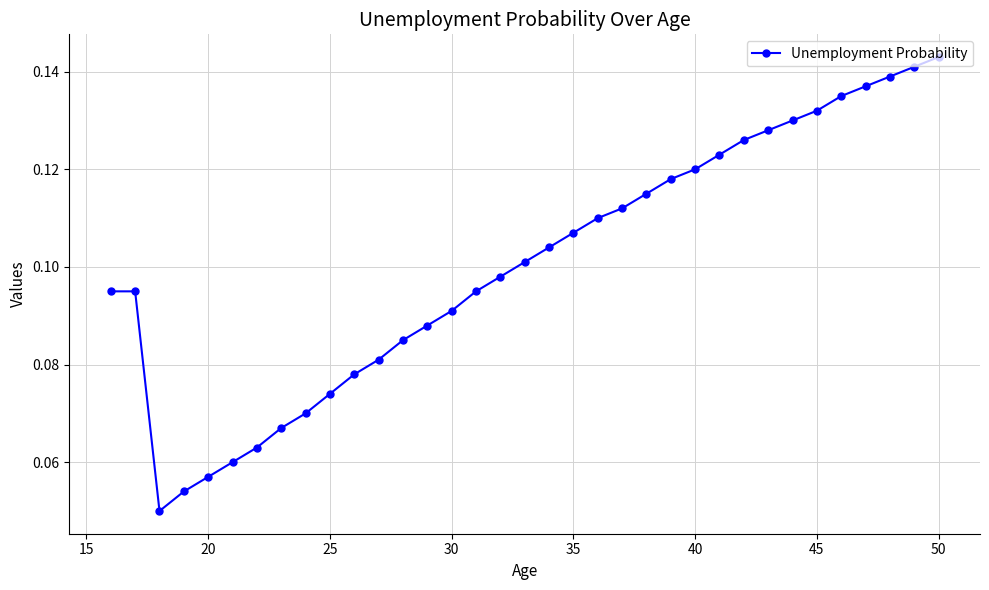

Does the chart have visible grid lines?

Yes